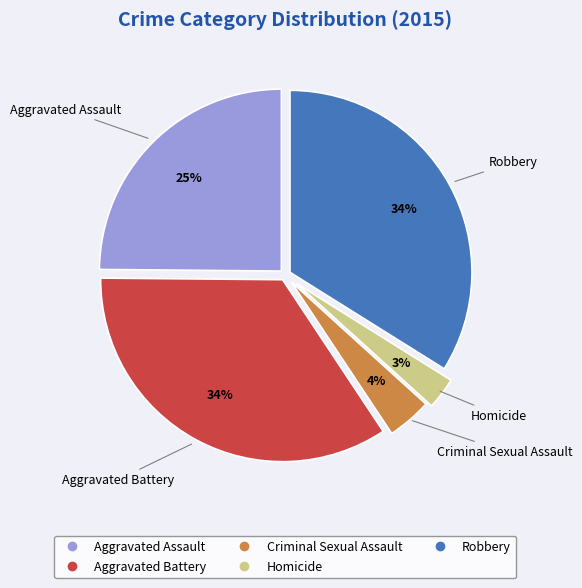

What is the smallest slice in the pie chart?

Homicide